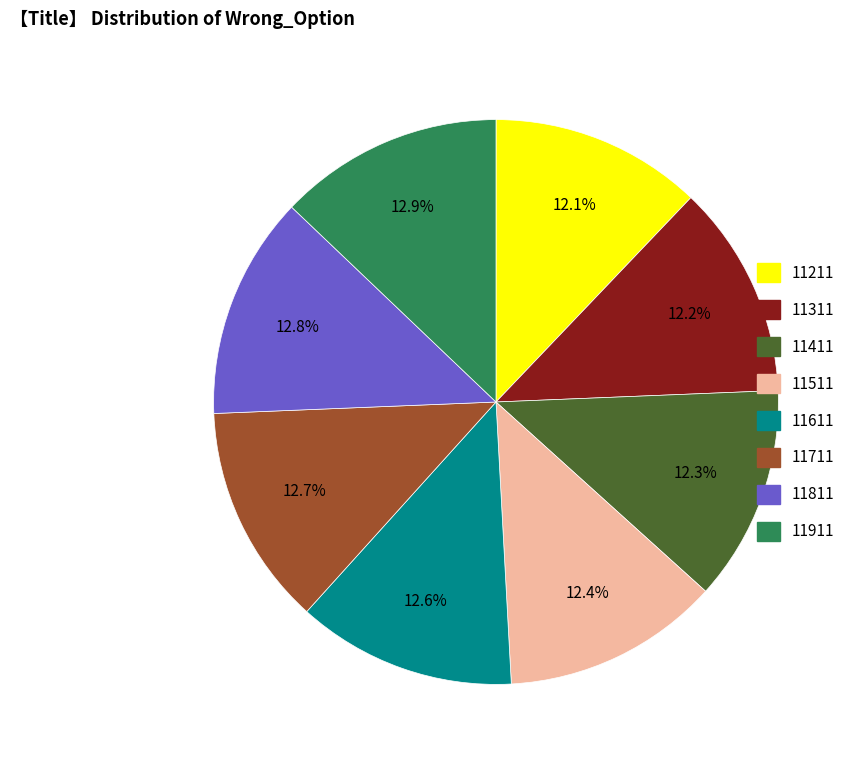

Is it true that 11311 is 2% of the pie?

False